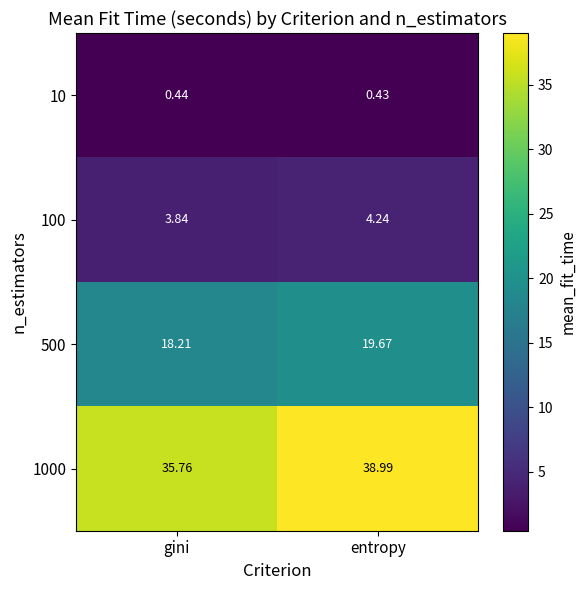

Where is 100 nearest to the value 4?

gini